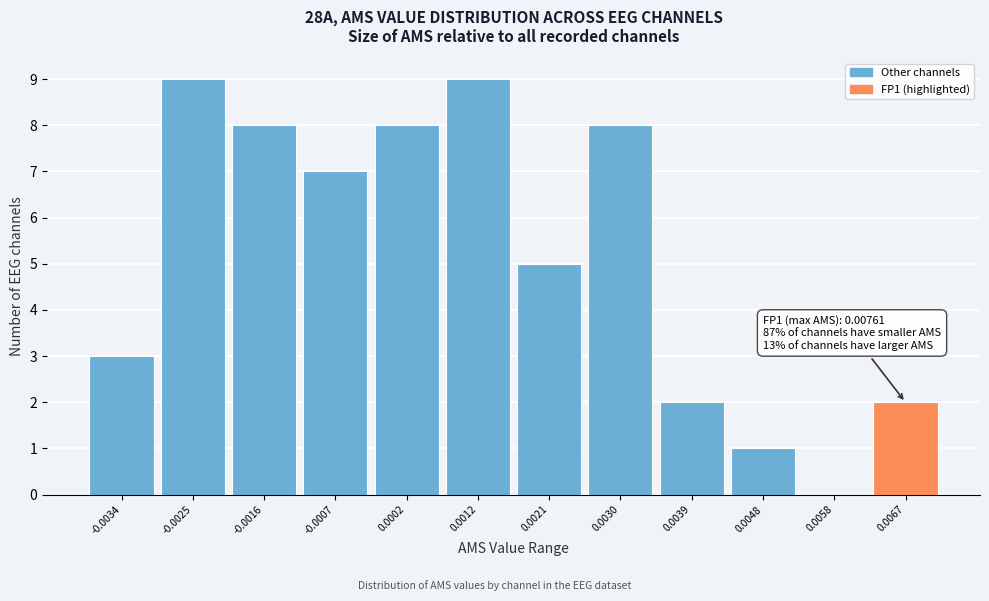

Reading left to right, transcribe all the data shown in this chart.

-0.0034=3	-0.0025=9	-0.0016=8	-0.0007=7	0.0002=8	0.0012=9	0.0021=5	0.0030=8	0.0039=2	0.0048=1	0.0058=0	0.0067=2